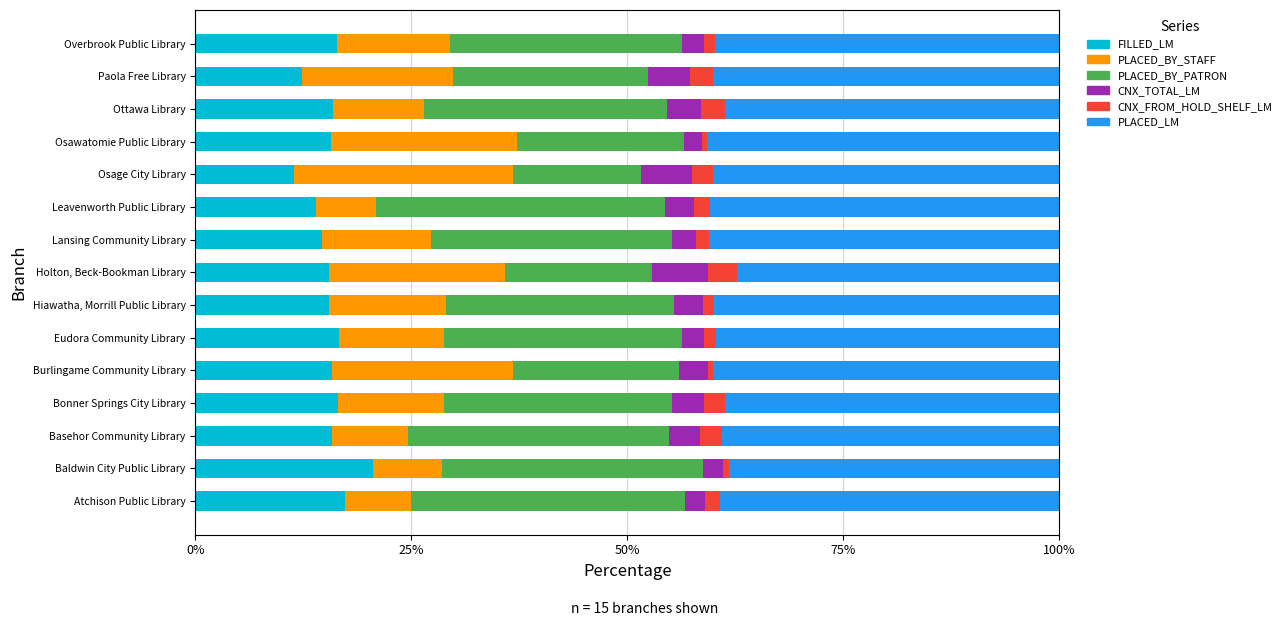

Count the number of data series in this chart.

6